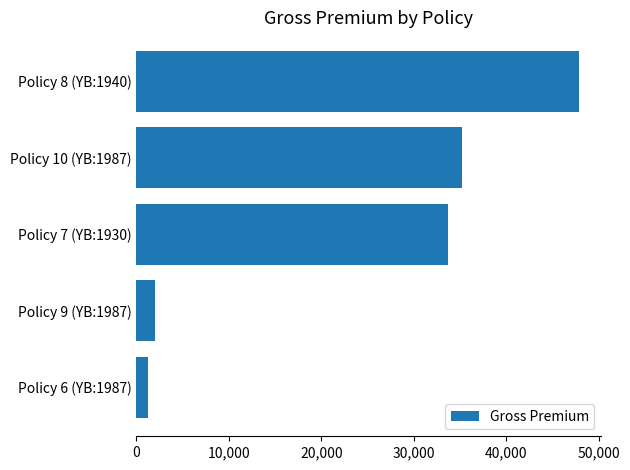

Is it true that the value at Policy 7 (YB:1930) is 18761.1?

False